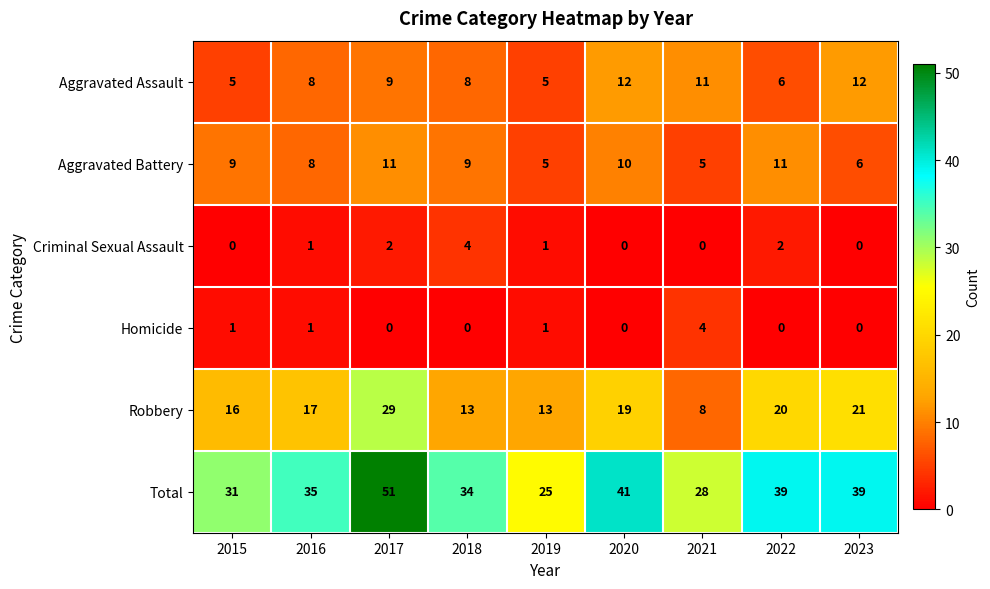

How many data points does each series have?

9